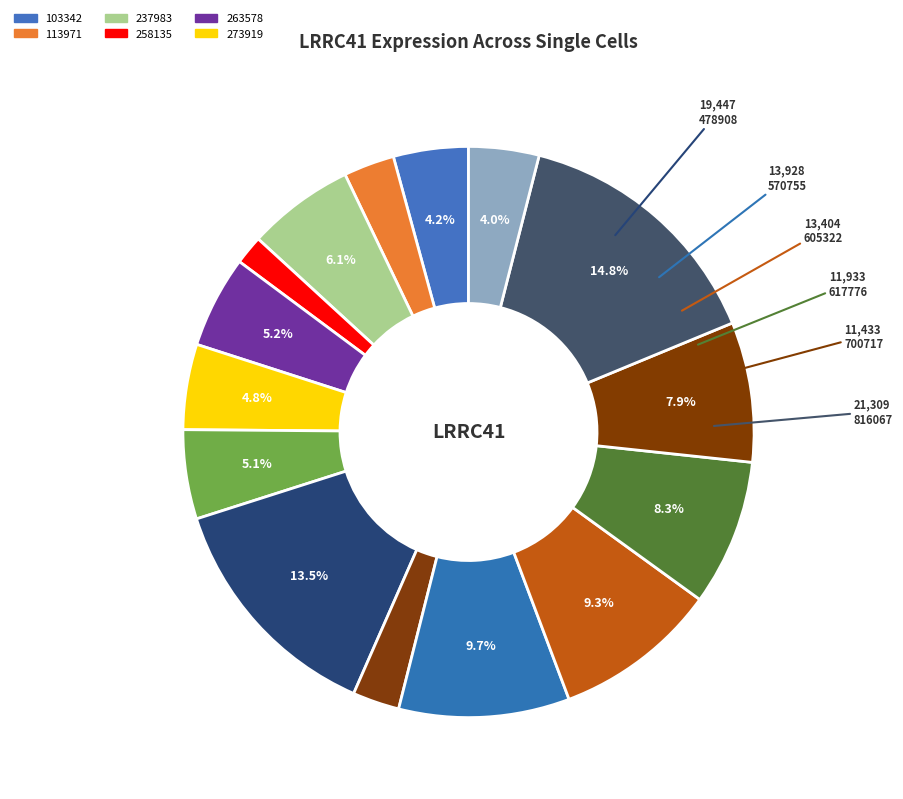

Which slice is the largest?

816067